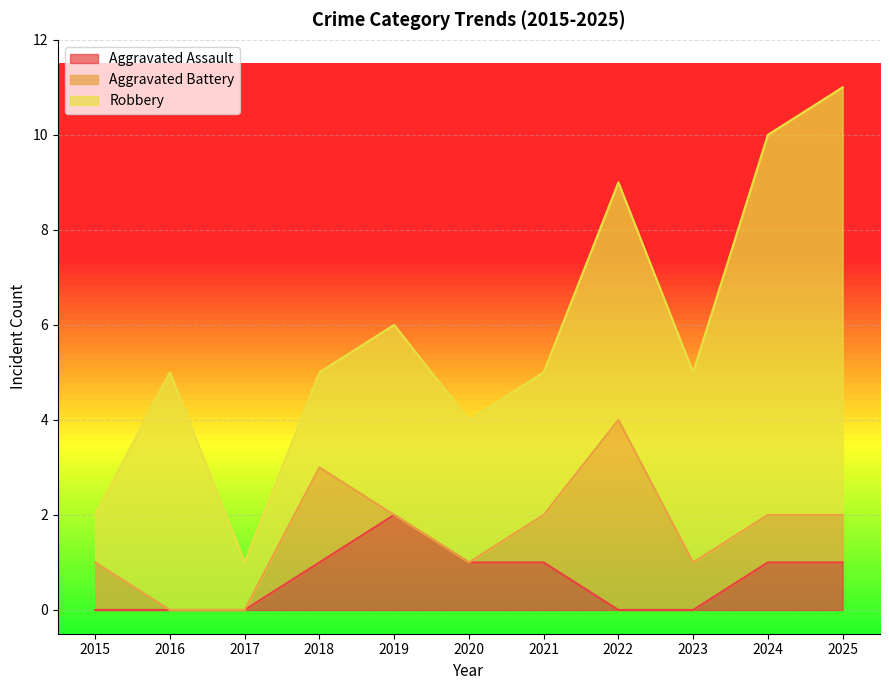

Reading left to right, list all the values displayed in this chart.

Aggravated Assault: 2015=0	2016=0	2017=0	2018=1	2019=2	2020=1	2021=1	2022=0	2023=0	2024=1	2025=1
Aggravated Battery: 2015=1	2016=0	2017=0	2018=2	2019=0	2020=0	2021=1	2022=4	2023=1	2024=1	2025=1
Robbery: 2015=1	2016=5	2017=1	2018=2	2019=4	2020=3	2021=3	2022=5	2023=4	2024=8	2025=9